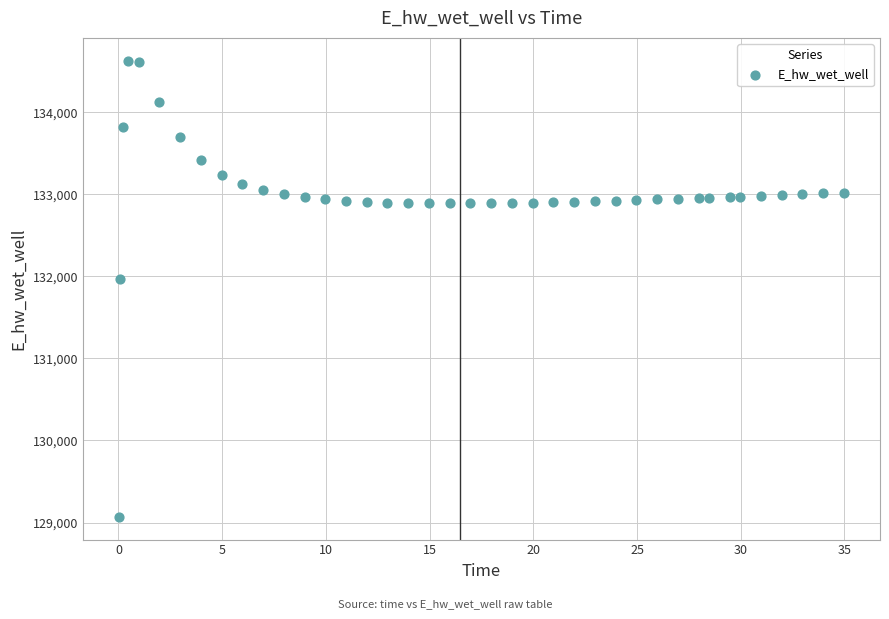

What is the range of X values (max minus min)?

34.9